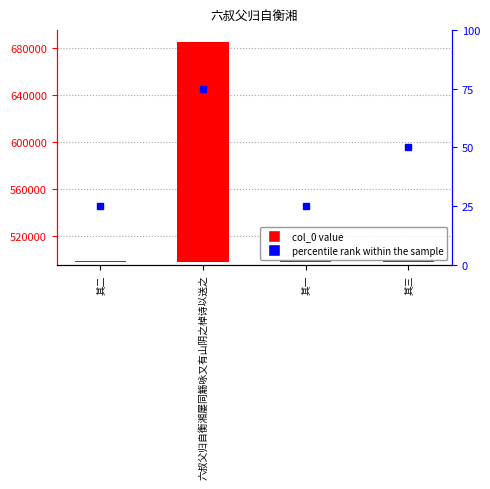

Rank the categories by value from lowest to highest.

其一, 其二, 其三, 六叔父归自衡湘屡同觞咏又有山阴之棹诗以送之